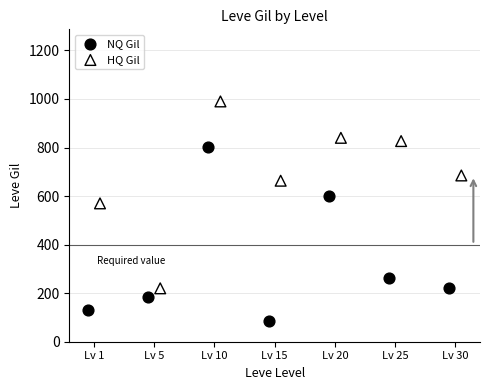

Which series contains the highest Y value?

HQ Gil